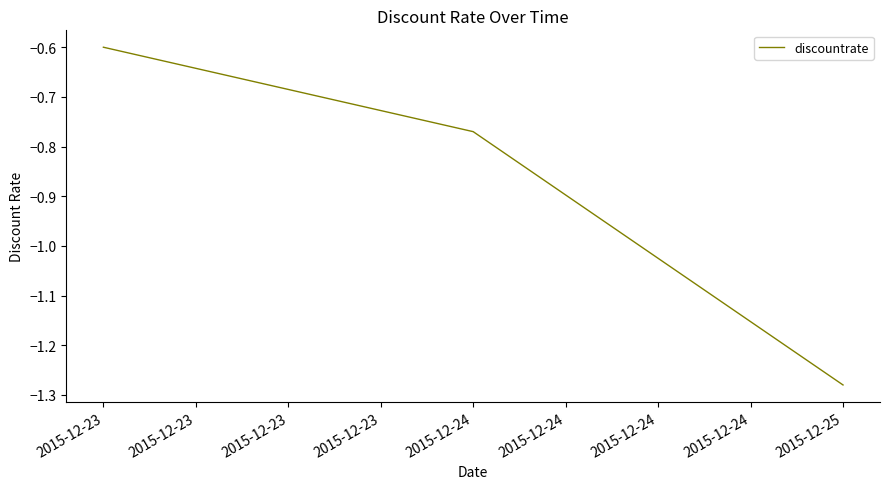

Rank the categories by value from highest to lowest.

2015-12-23, 2015-12-24, 2015-12-25